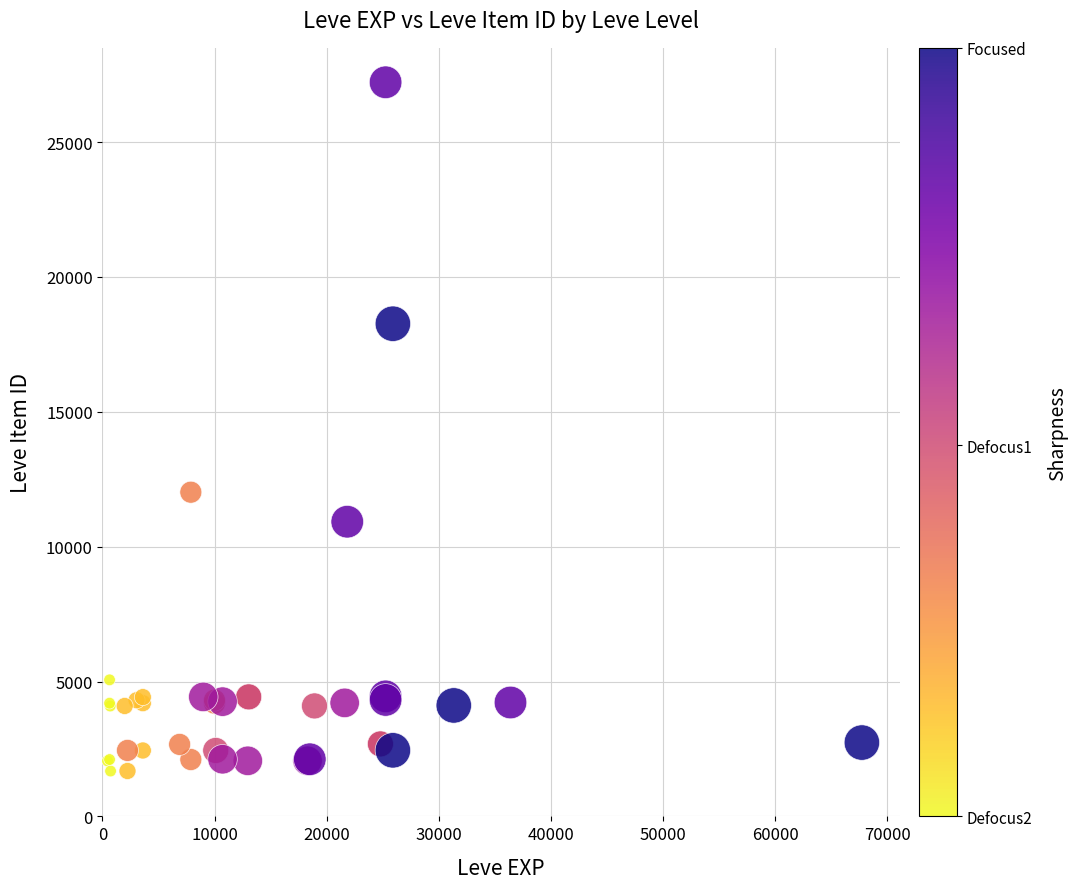

What Y value in the scatter plot is closest to 14448?

12018